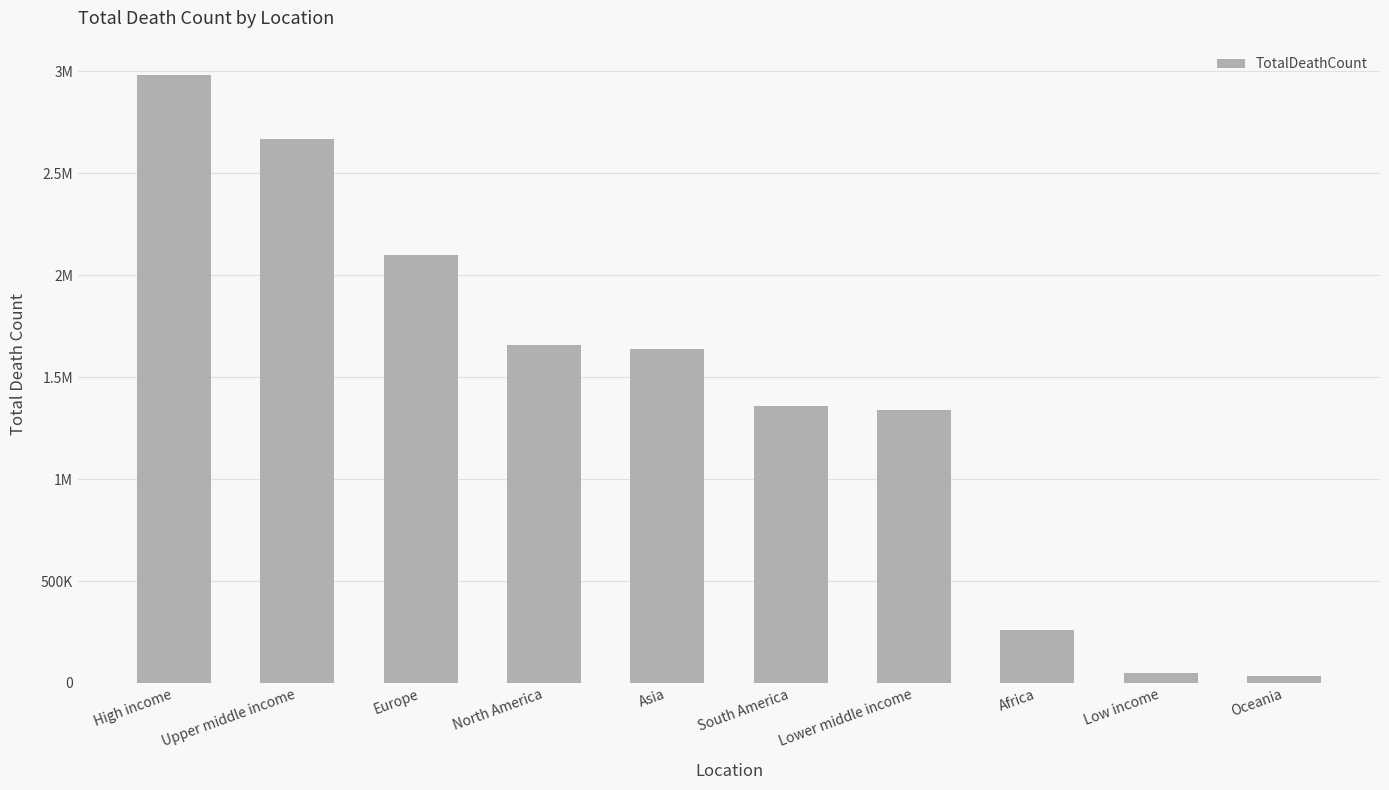

What is the difference between the maximum and minimum values?

2948993